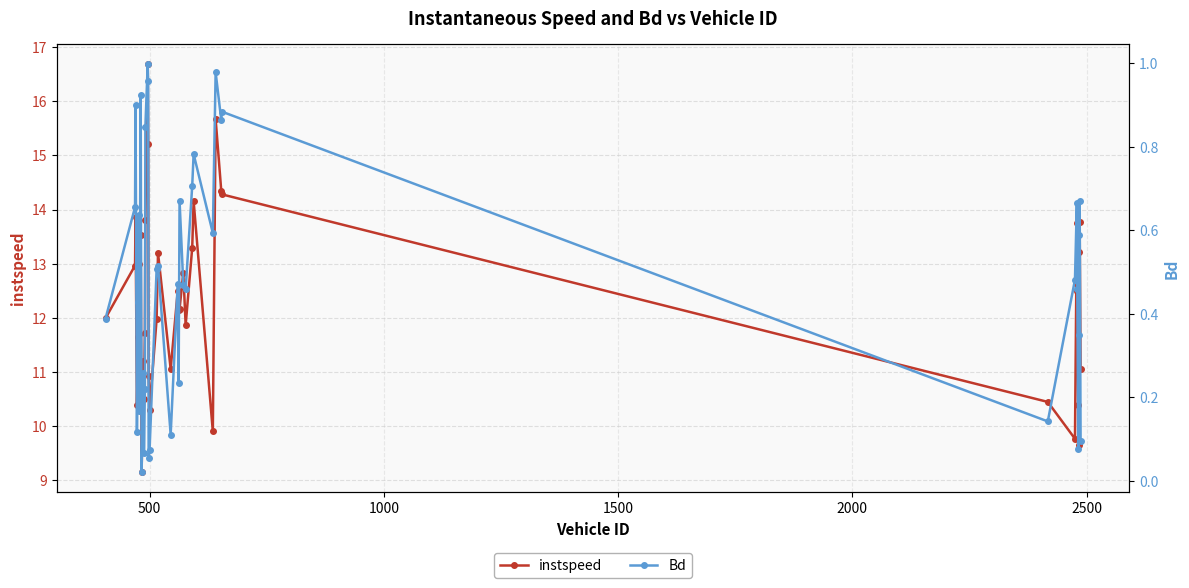

True or false: Bd has more than 0 points higher than both neighbors.

True